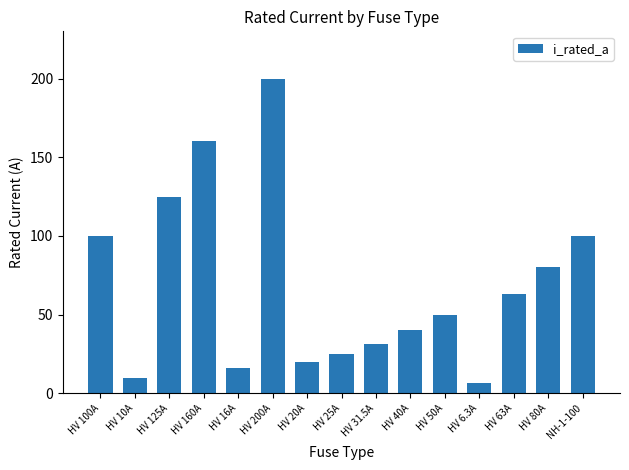

How many bars are there in total?

15